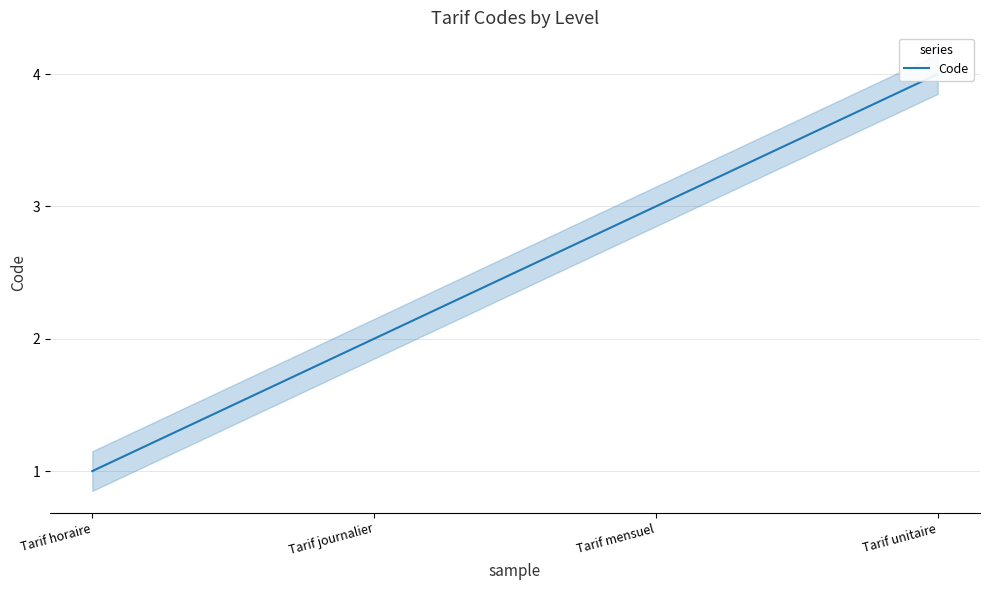

Count the number of data series in this chart.

1